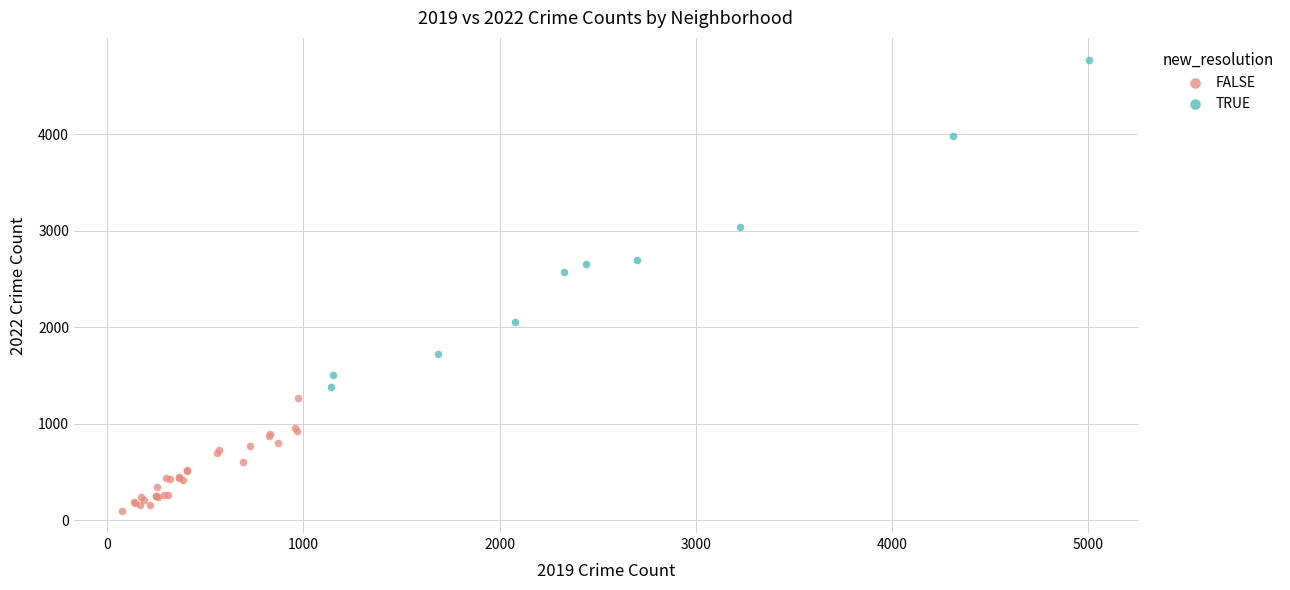

Which series contains the highest Y value?

TRUE